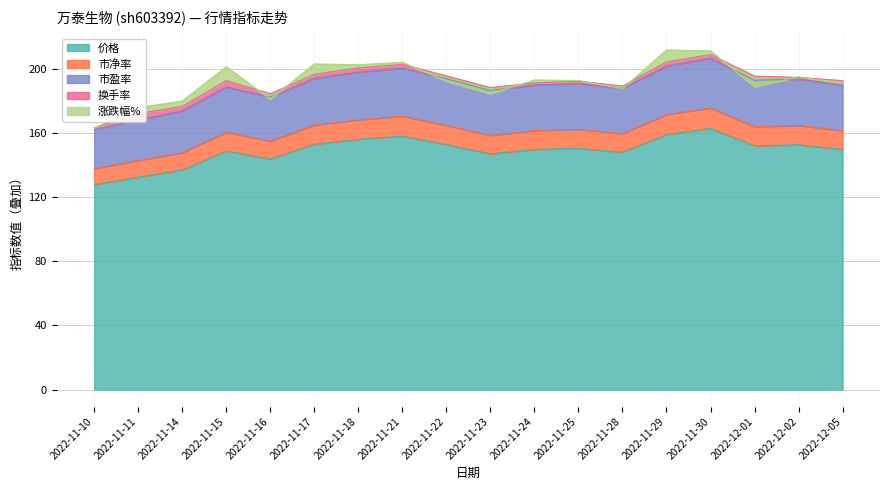

What is the maximum value for 价格?

162.8